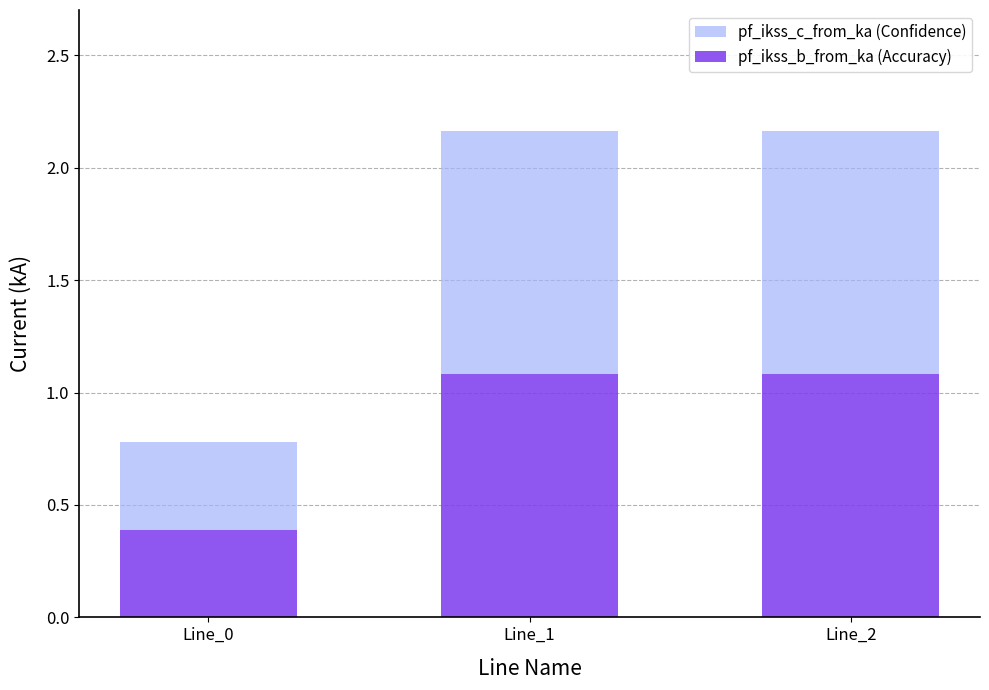

What is the total value across all series at Line_0?

0.8